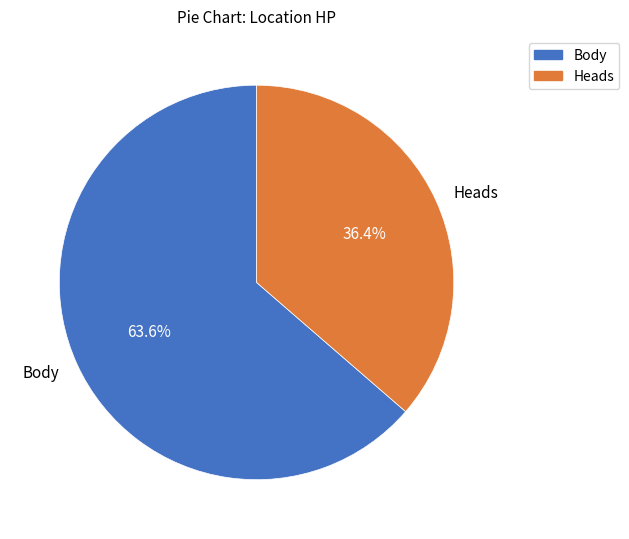

What is the largest slice in the pie chart?

Body